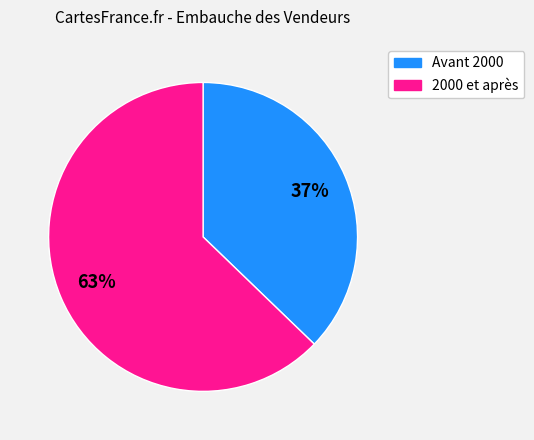

Is the sum of Avant 2000 and 2000 et après greater than half?

Yes